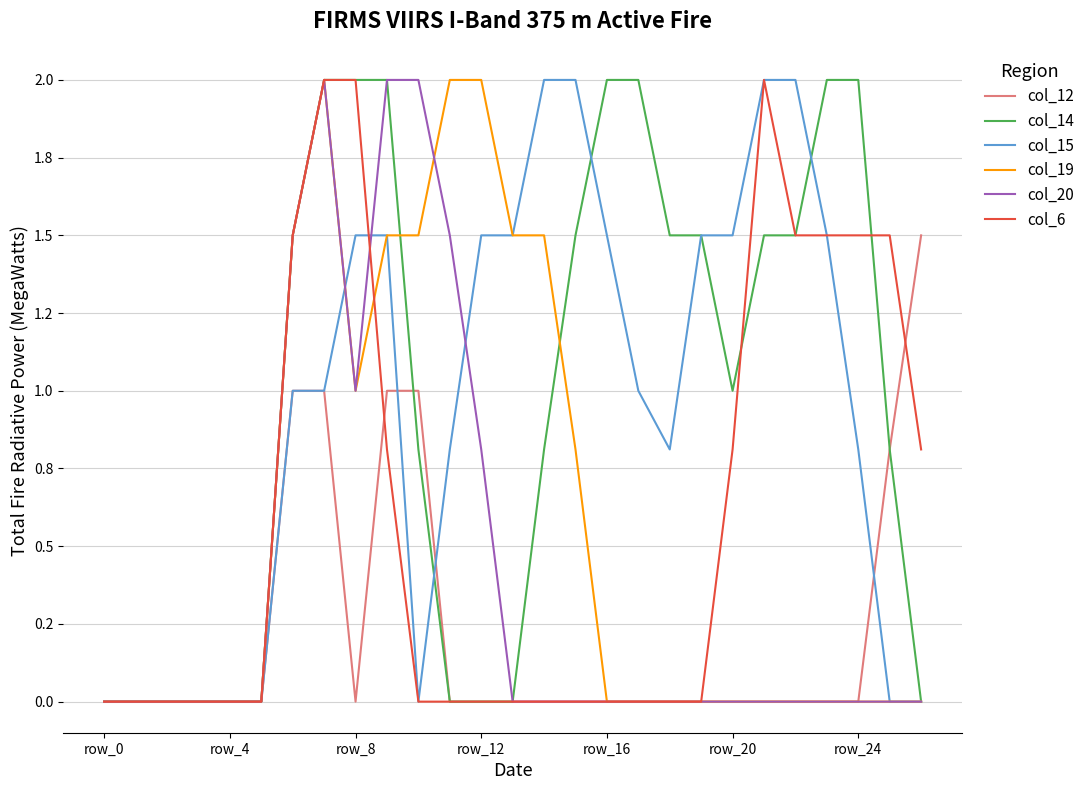

Does the chart display data point markers on the line(s)?

No